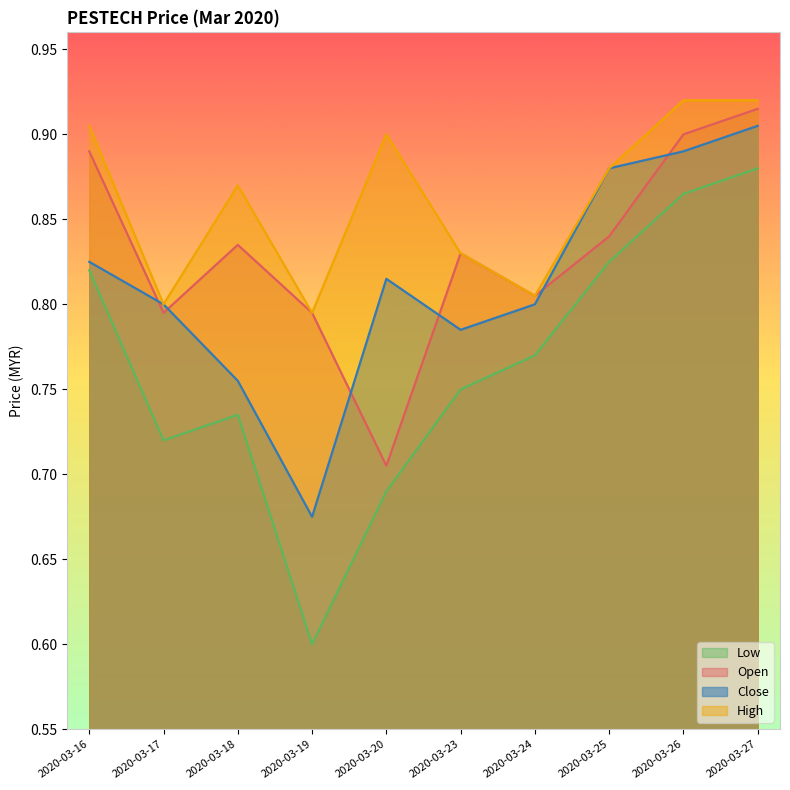

What is the minimum value shown in the chart?

0.6